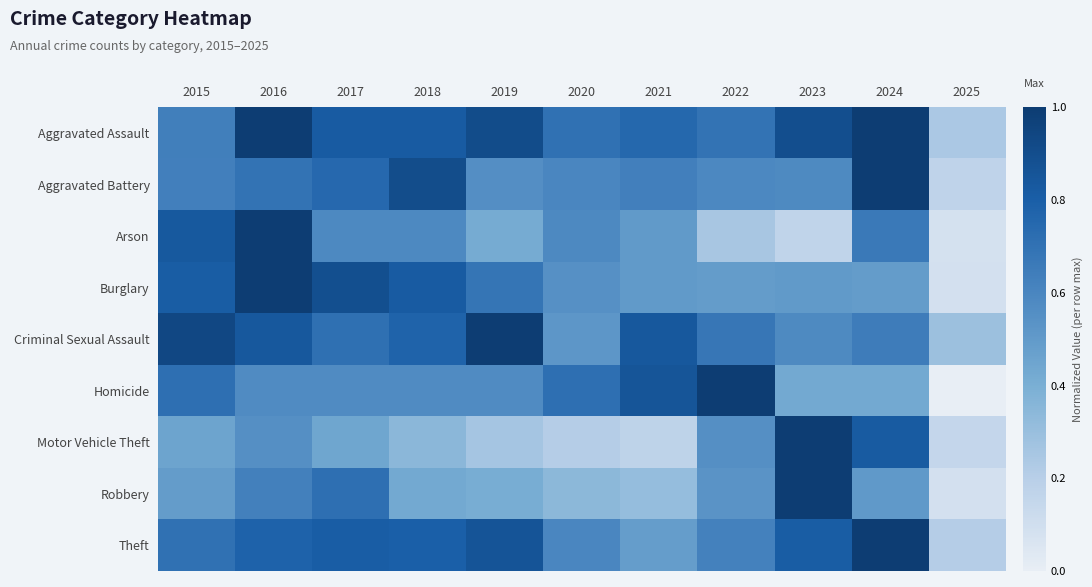

At how many categories does at least one series exceed 0?

11